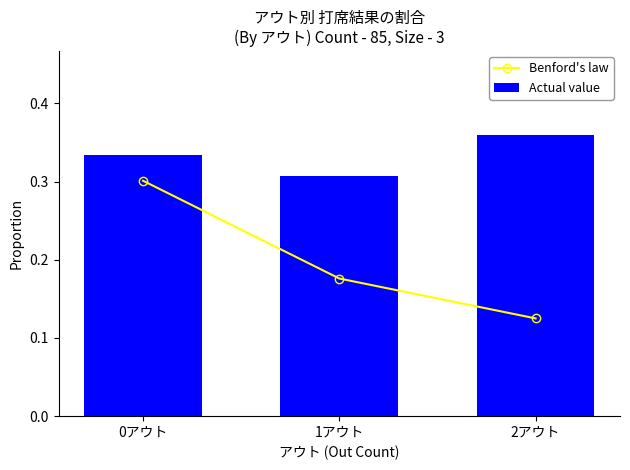

Count the number of categories in the chart.

3